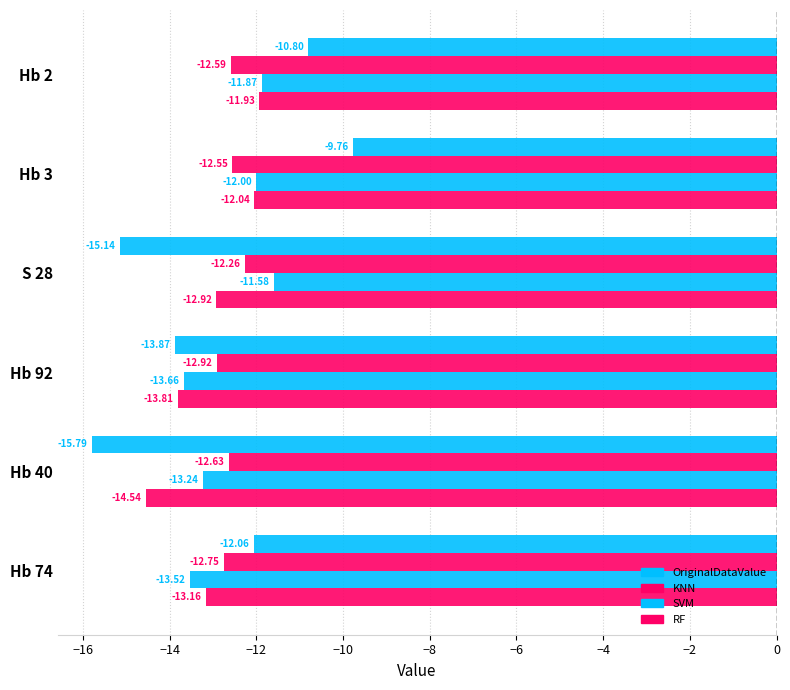

What is the minimum value for OriginalDataValue?

-15.8